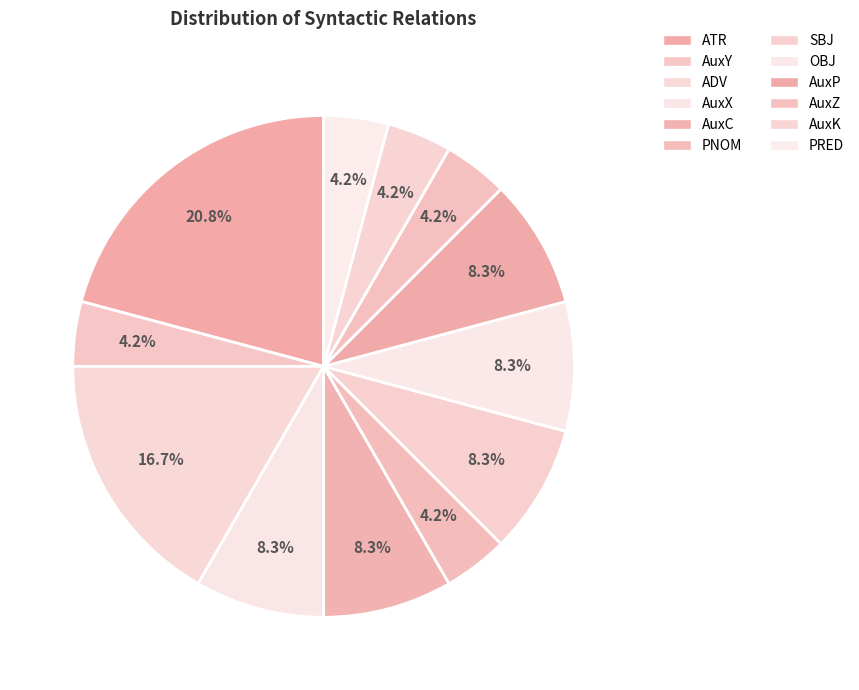

The OBJ slice represents 8% of the pie. True or false?

True